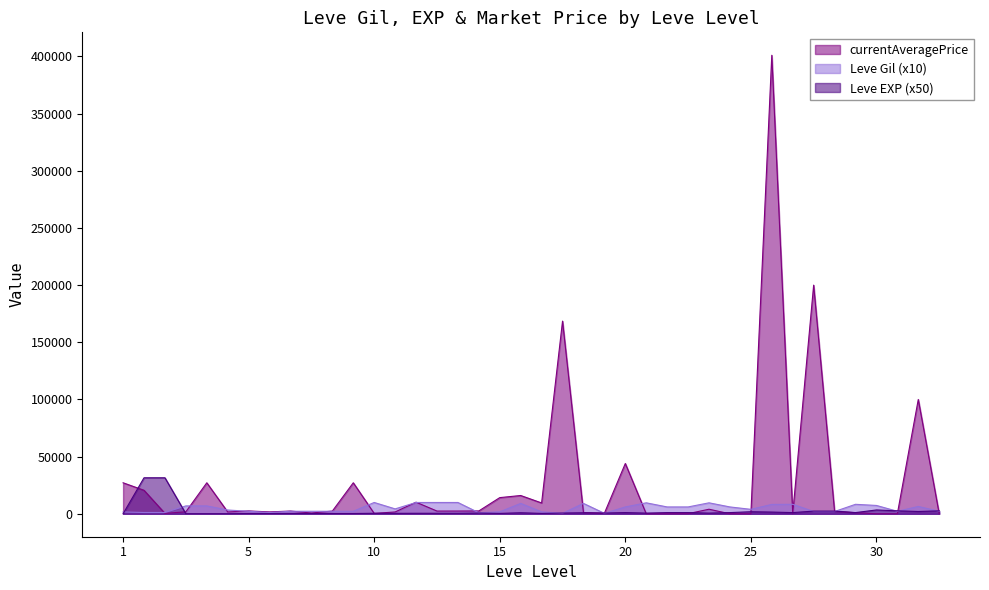

How many series are shown in this chart?

3